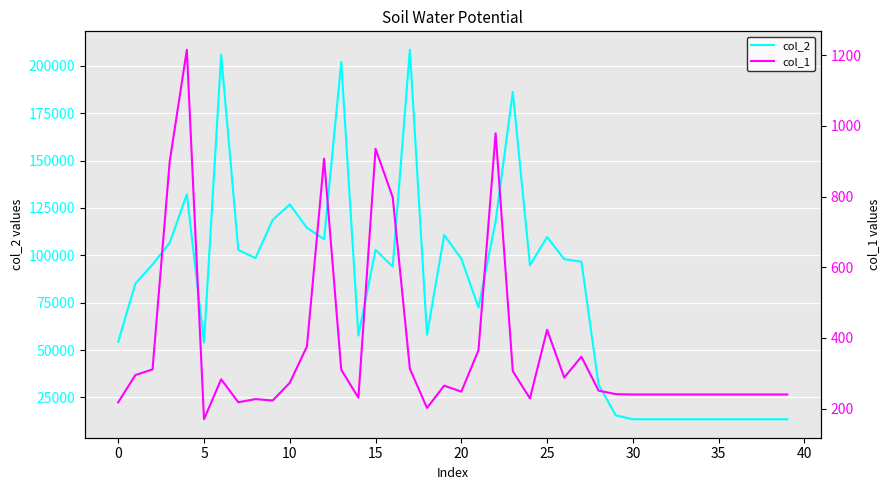

True or false: col_1 and col_2 cross at least once.

False